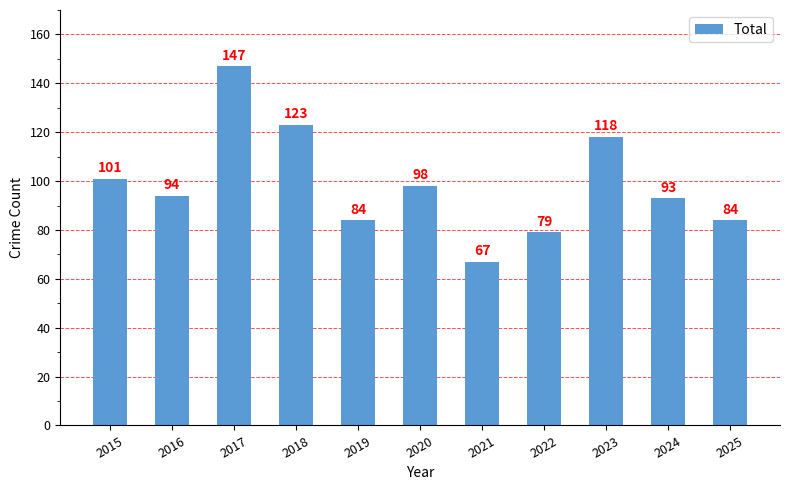

Reading left to right, list all the values displayed in this chart.

101	94	147	123	84	98	67	79	118	93	84